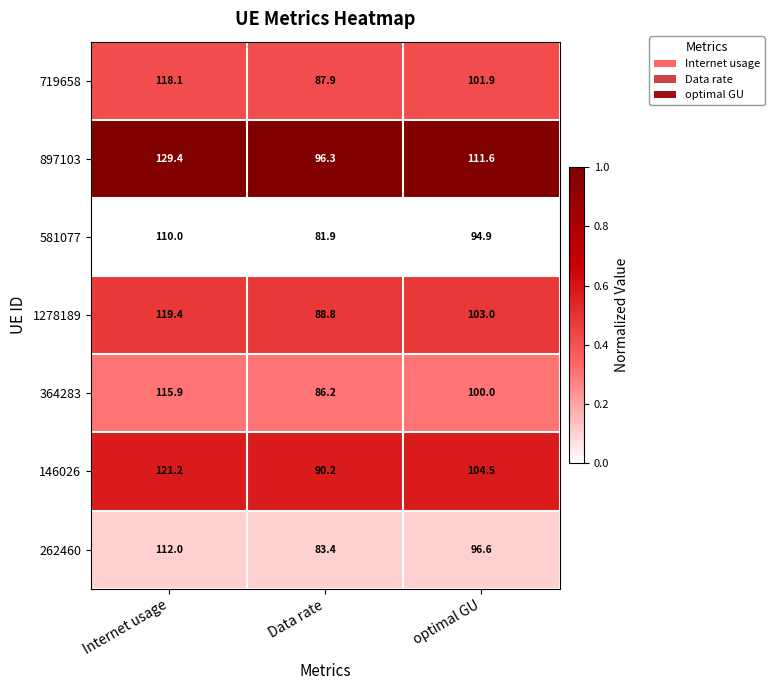

Reading left to right, transcribe all the data shown in this chart.

719658: 118.1	87.9	101.9
897103: 129.4	96.3	111.6
581077: 110.0	81.9	94.9
1278189: 119.4	88.8	103.0
364283: 115.9	86.2	100.0
146026: 121.2	90.2	104.5
262460: 112.0	83.4	96.6